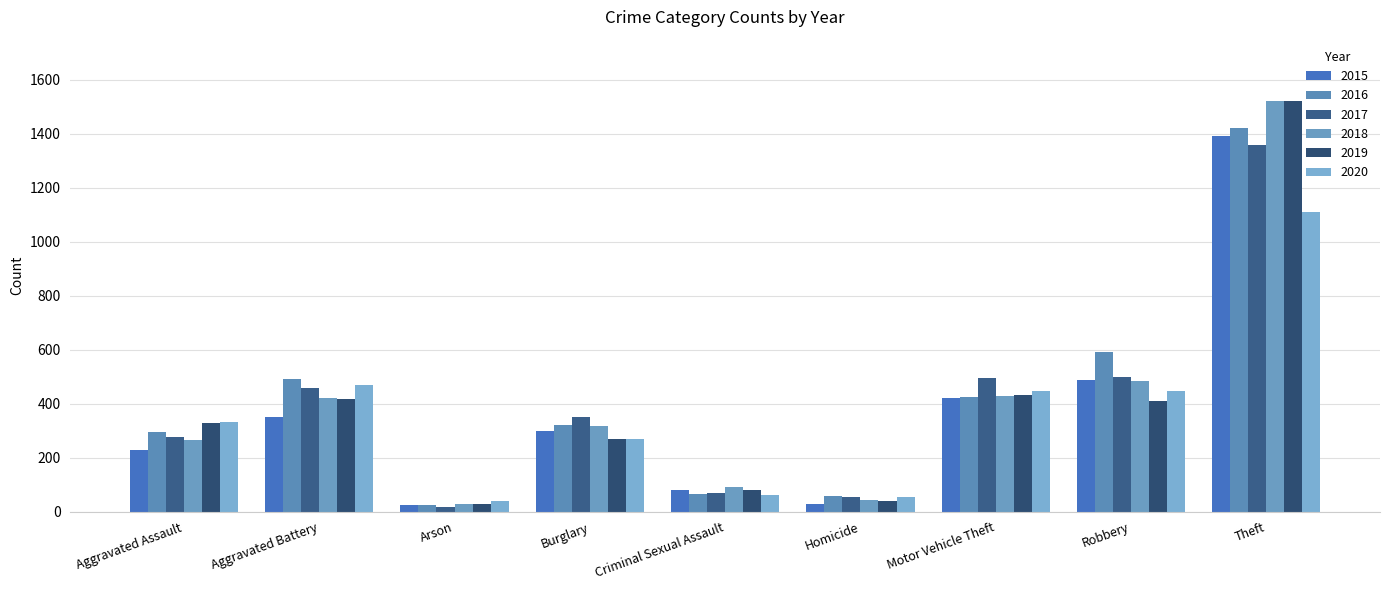

Reading left to right, extract all data points from this chart.

2015: 230	349	23	298	82	30	420	487	1393
2016: 297	490	26	322	64	59	426	593	1423
2017: 278	460	18	350	70	56	494	500	1359
2018: 267	420	27	318	90	44	429	485	1521
2019: 329	417	27	270	79	39	432	409	1521
2020: 331	471	38	271	63	54	449	447	1112